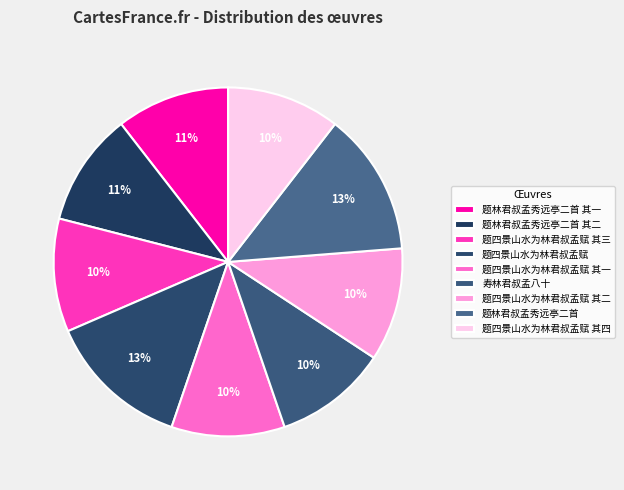

To the nearest percent, what is the average slice percentage?

11%